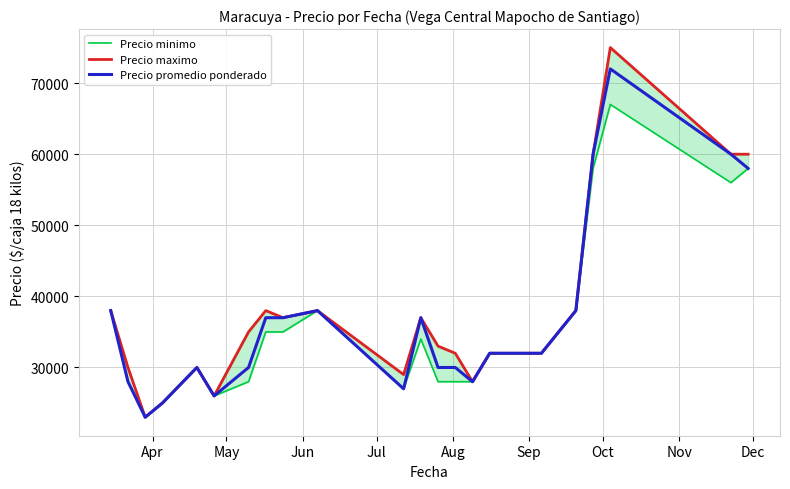

What is the highest value of the Precio promedio ponderado series?

72000